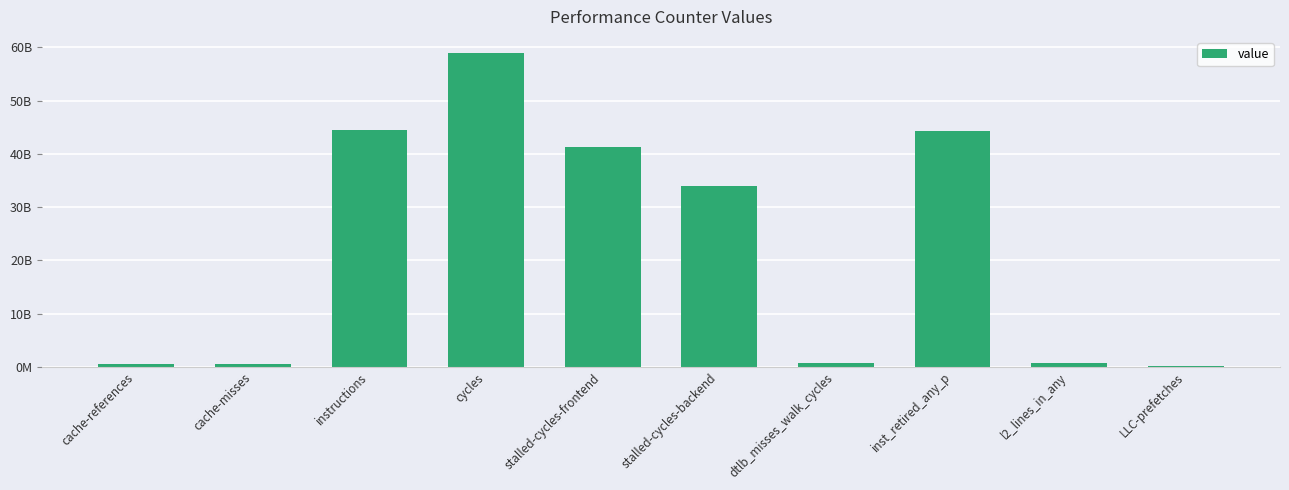

Where is the data nearest to the value 29604317644?

stalled-cycles-backend